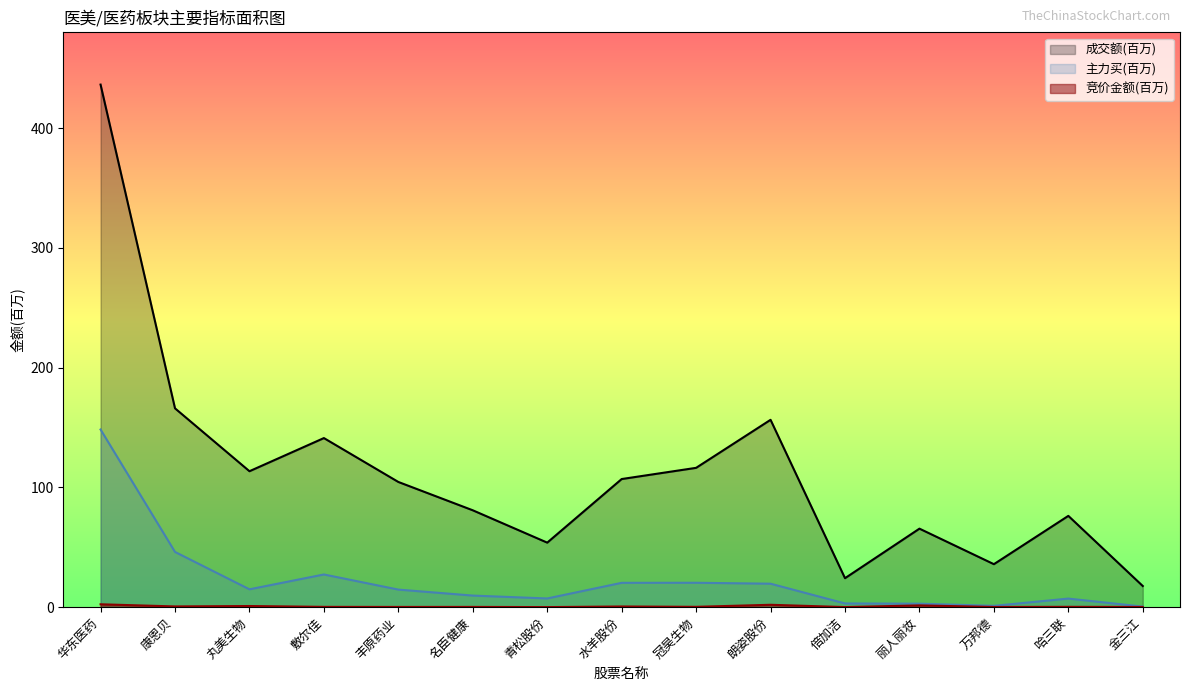

List the labels in order of 成交额 value, smallest first.

金三江, 倍加洁, 万邦德, 青松股份, 丽人丽妆, 哈三联, 名臣健康, 丰原药业, 水羊股份, 丸美生物, 冠昊生物, 敷尔佳, 朗姿股份, 康恩贝, 华东医药